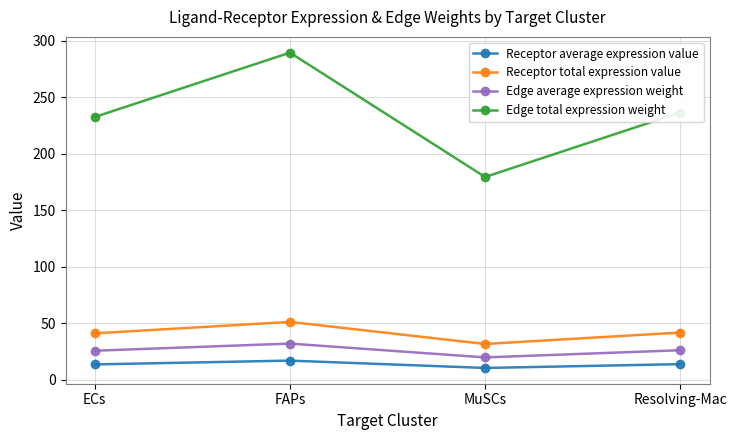

What is the approximate value of Receptor total expression value at Resolving-Mac?

41.9